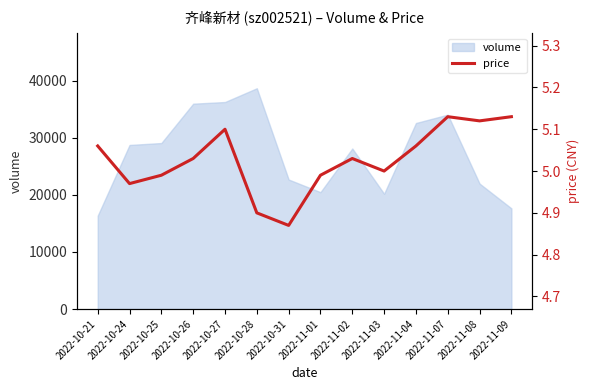

Where does the data first go above 5?

2022-10-21